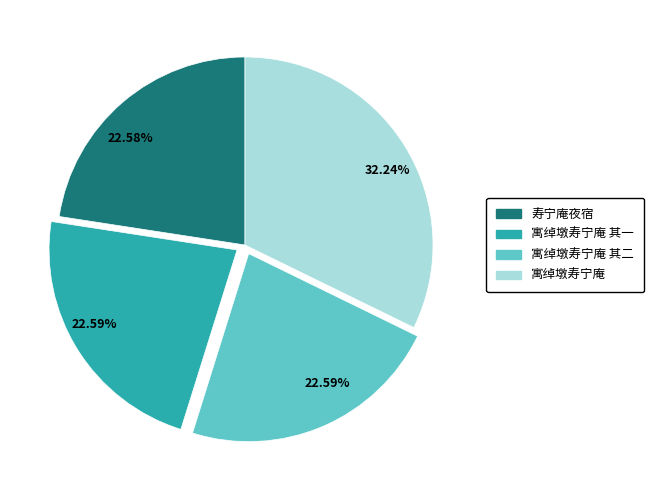

Is there any slice that represents more than half of the pie?

No